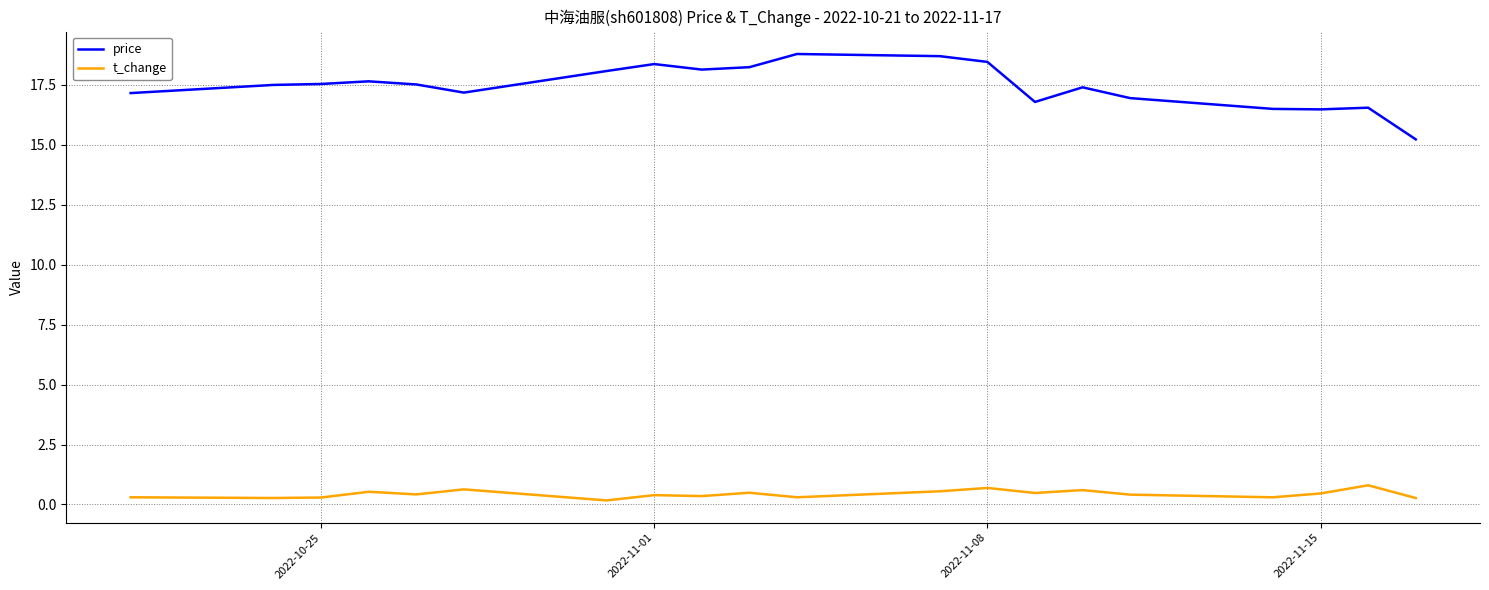

True or false: t_change and price cross at least once.

False